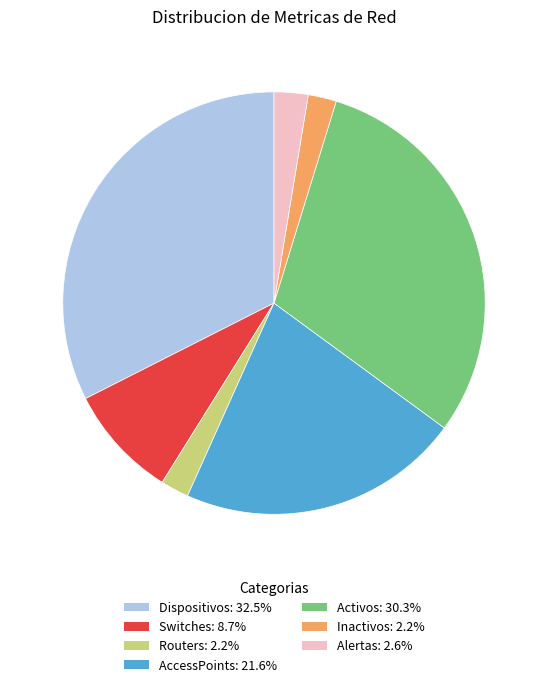

Combined, do Routers and Switches account for over 50%?

No